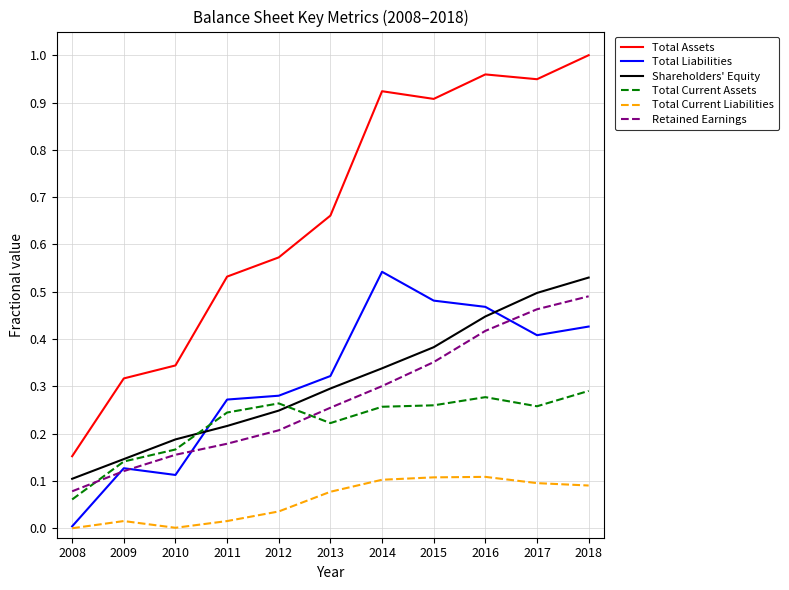

Which series has the widest spread of values?

Total Assets